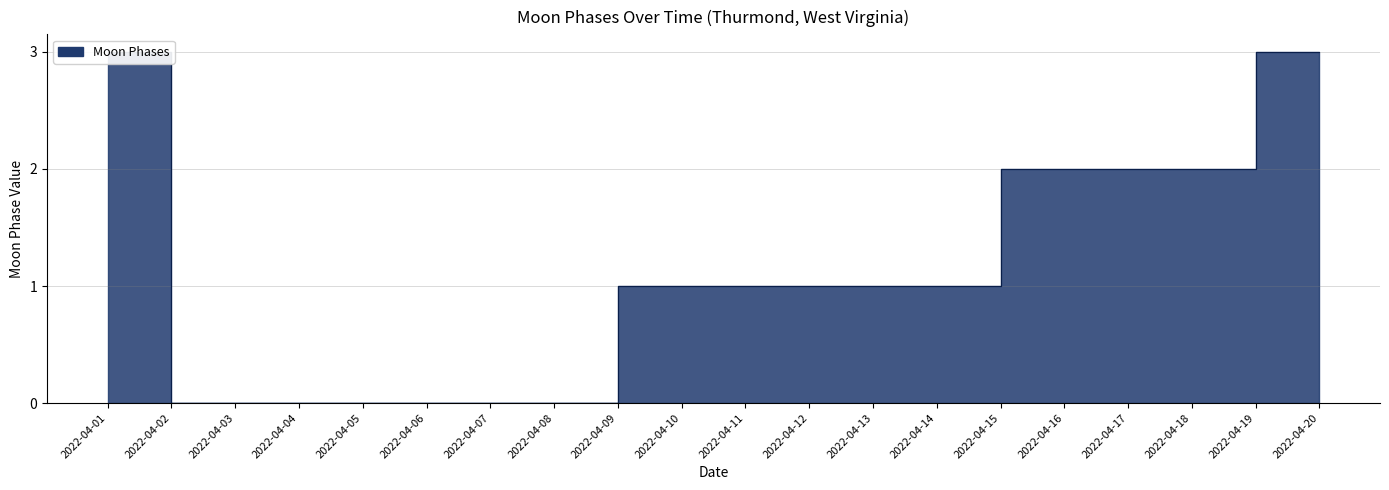

True or false: there are more than 1 points higher than both neighbors.

False